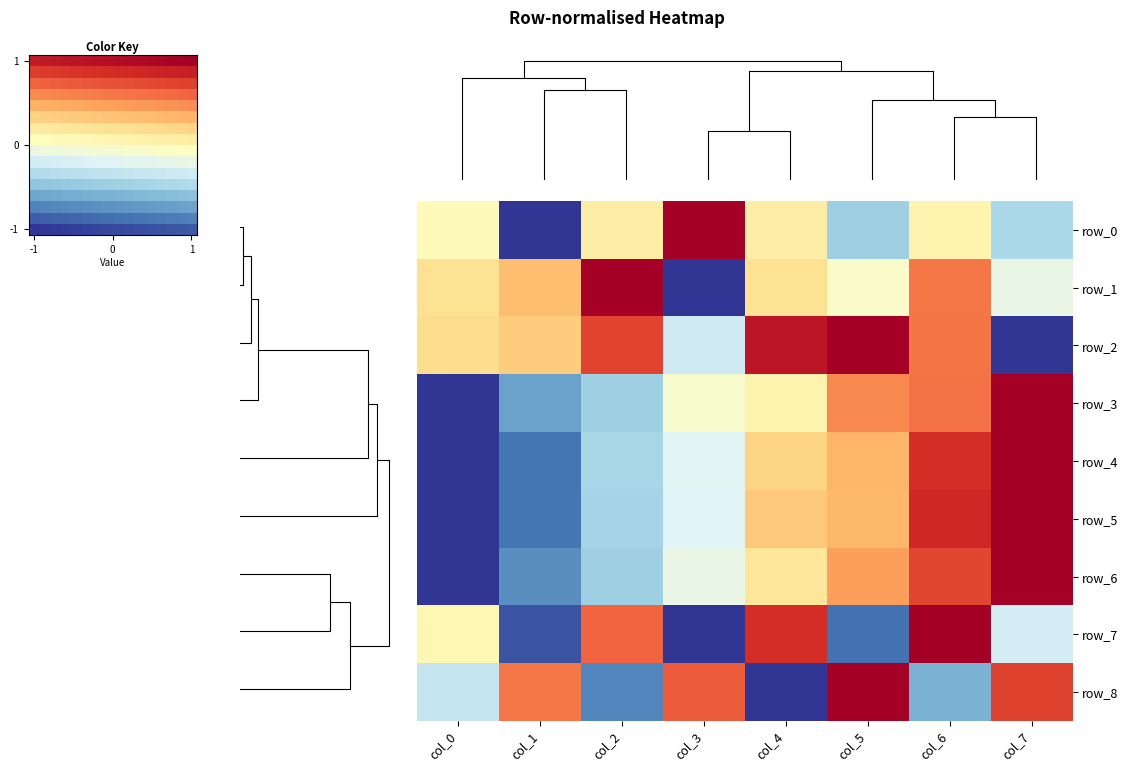

Which series has the largest range (max minus min)?

-1